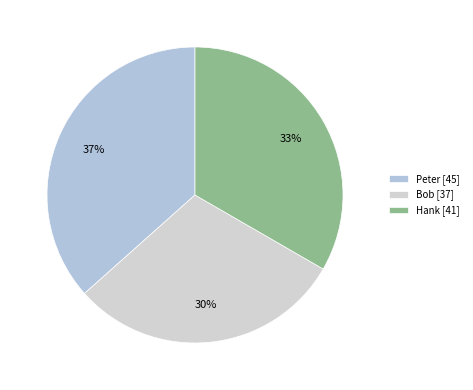

Is there any slice that represents more than half of the pie?

No